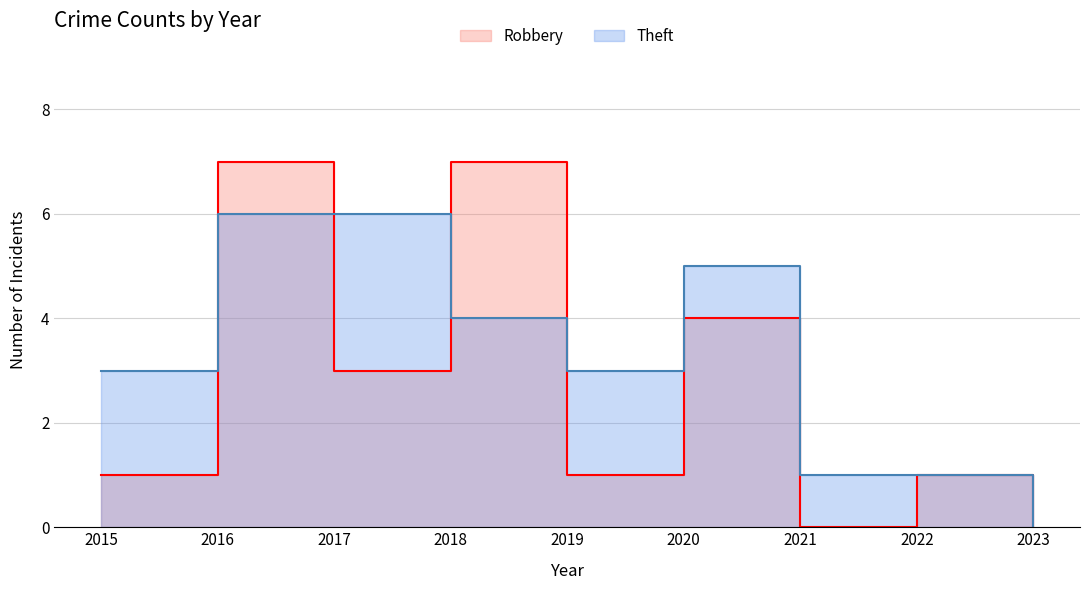

What is the sum of the Robbery values at 2017 and 2015?

4